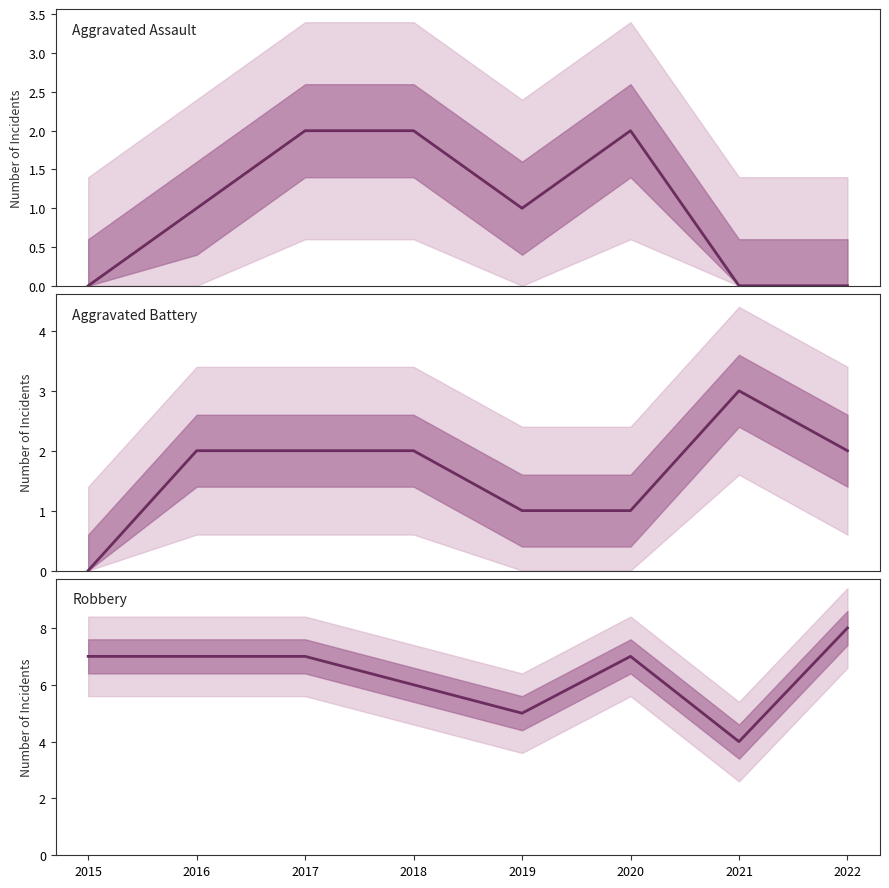

List the series in order of their peak value, lowest first.

Aggravated Assault, Aggravated Battery, Robbery